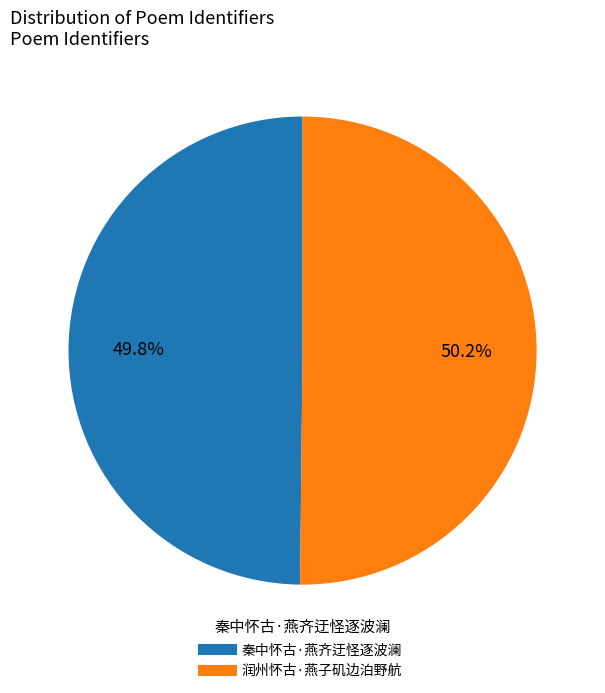

To the nearest percent, what is the average slice percentage?

50%